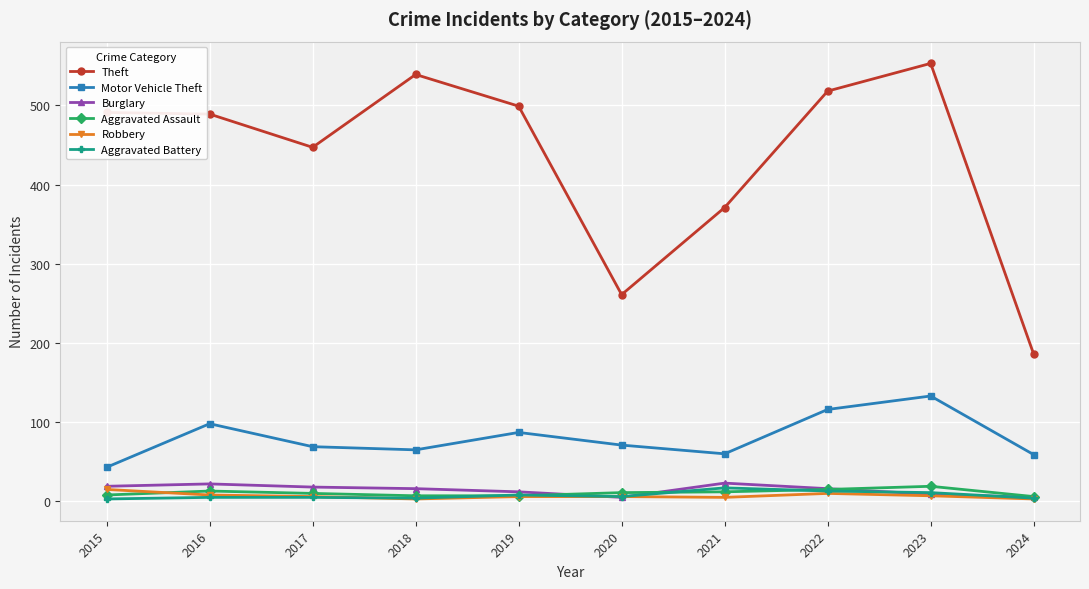

What value does the Robbery series have at 2021, to the nearest 5?

5